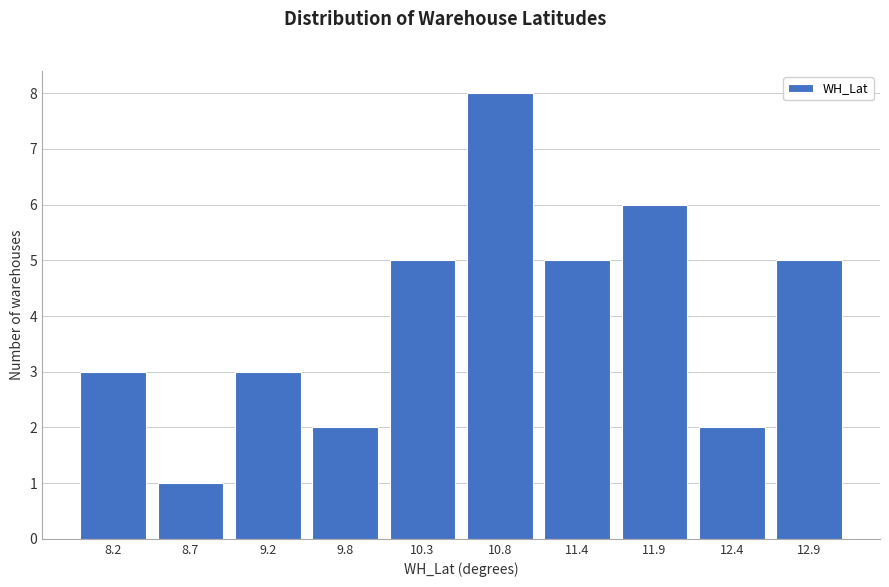

Reading right to left, list all the values displayed in this chart.

5	2	6	5	8	5	2	3	1	3